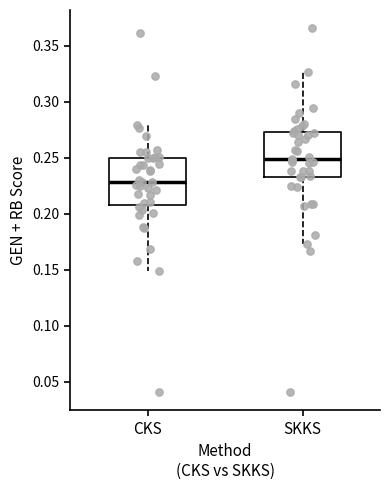

Where does the upper whisker of the box for CKS end on the y-axis? The values are not printed on the chart, so give them approximately, as read against the axis.

0.280